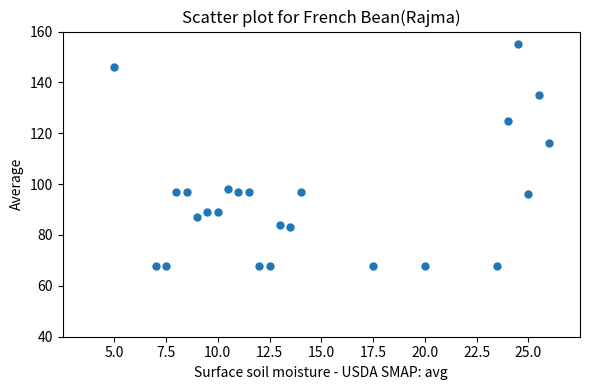

What is the range of Y values (max minus min)?

87